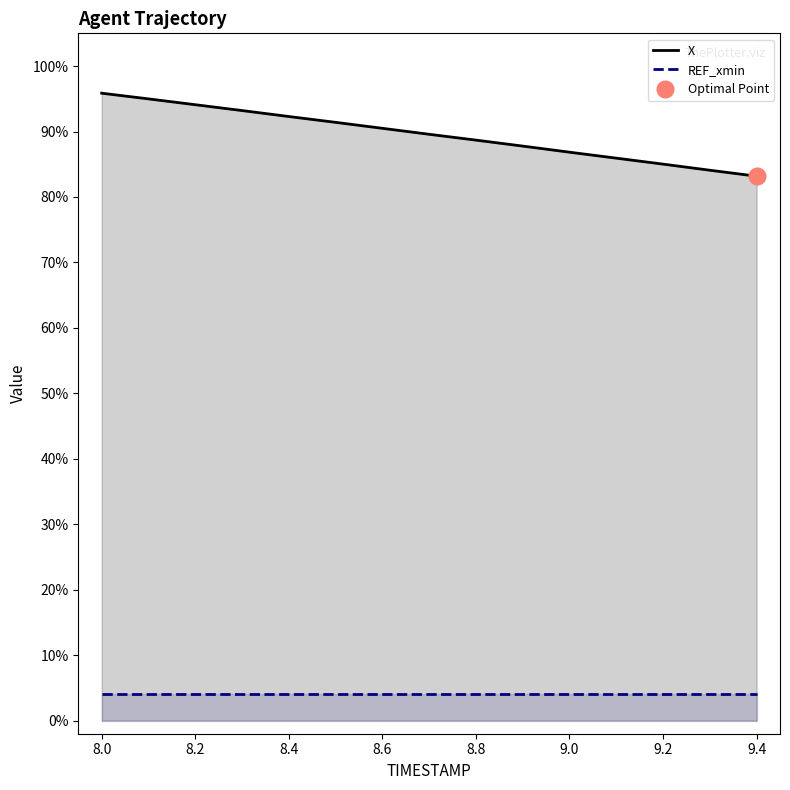

Which label corresponds to the smallest value in the chart?

9.4